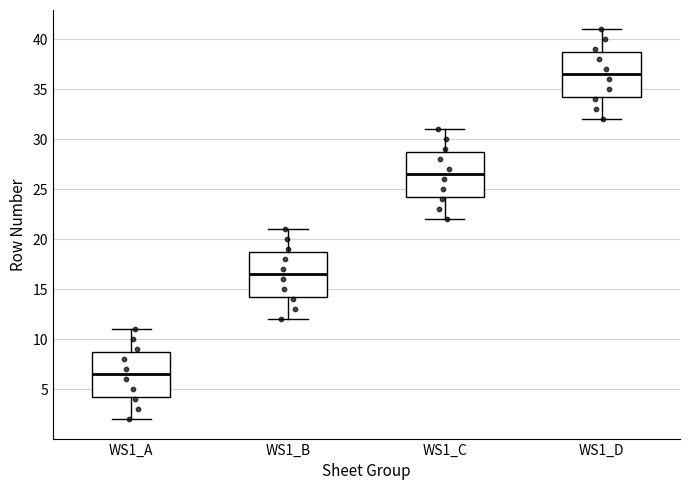

Reading left to right, transcribe this box plot: for each box, give where its median line is, the range the box spans, and where its two whiskers end, as read against the y-axis. The values are not printed on the chart, so give them approximately, as read against the axis.

WS1_A: median 6.5, box 4.5 to 9.0, whiskers 2.0 to 11.0
WS1_B: median 16.5, box 14.5 to 19.0, whiskers 12.0 to 21.0
WS1_C: median 26.5, box 24.5 to 29.0, whiskers 22.0 to 31.0
WS1_D: median 36.5, box 34.5 to 39.0, whiskers 32.0 to 41.0